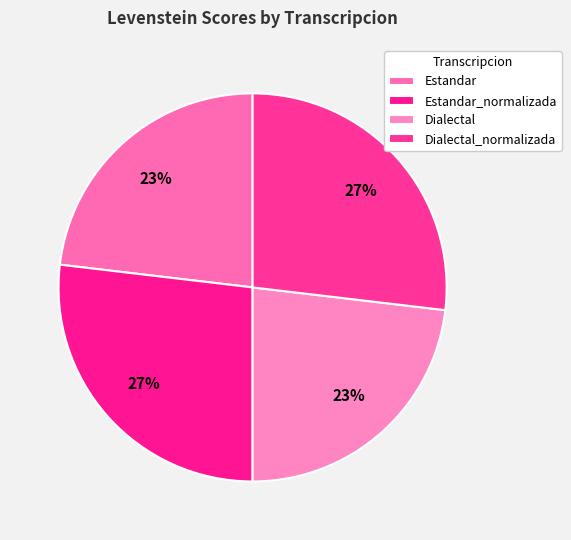

True or false: Estandar accounts for 23% of the total.

True